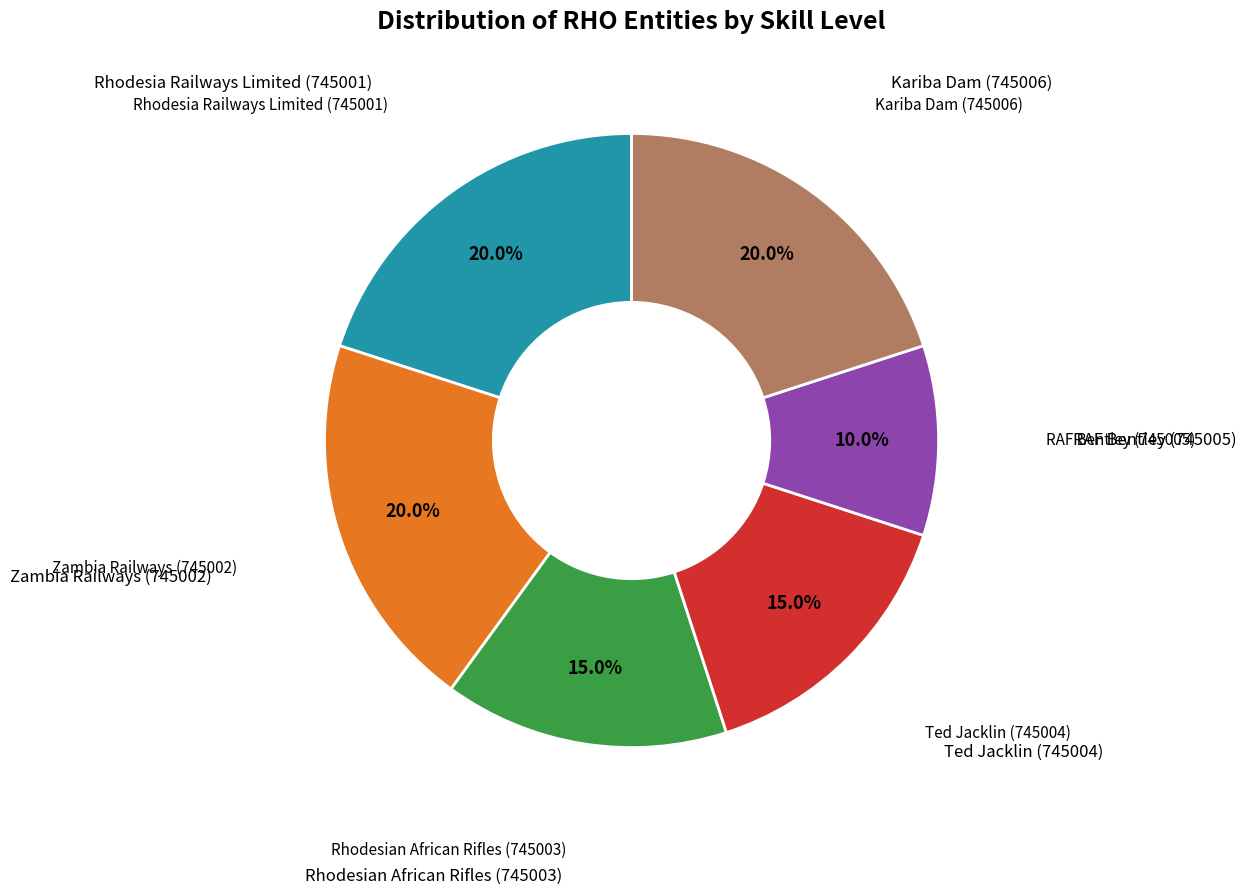

How many segments does this pie chart have?

6